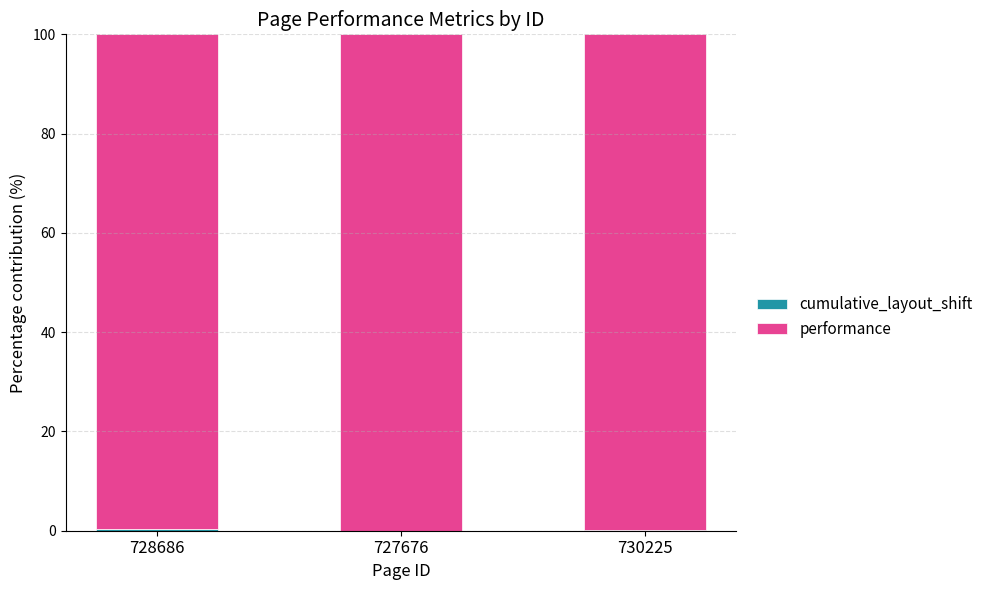

List the series in order of their peak value, highest first.

performance, cumulative_layout_shift